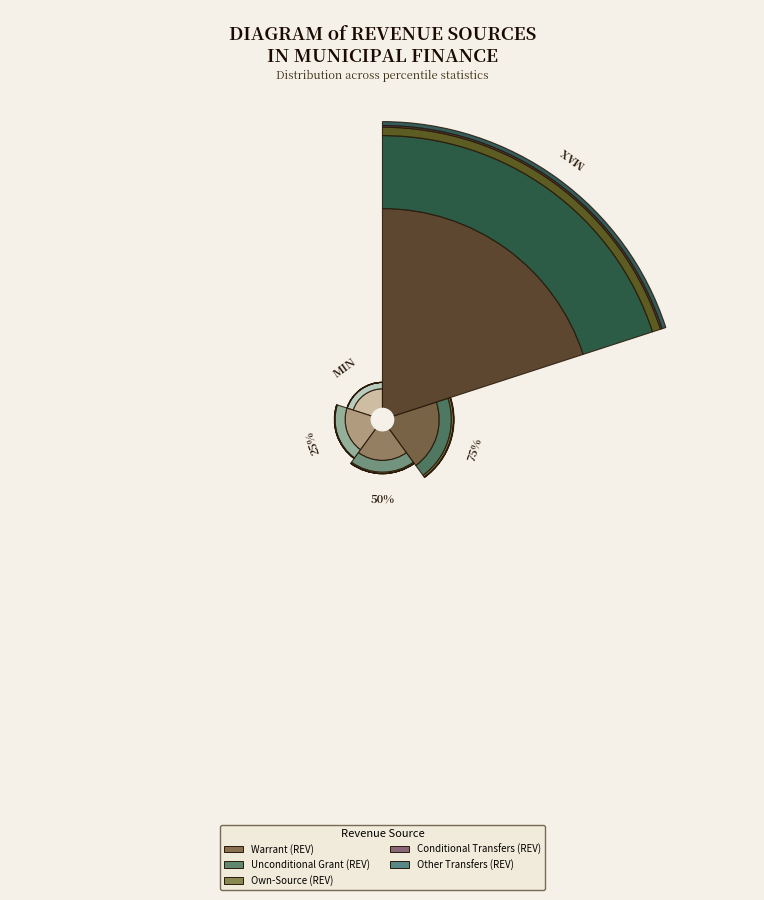

Combined, do 50% and min account for over 50%?

No